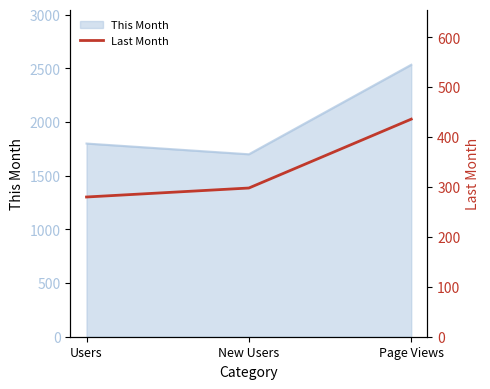

Rank the categories by This Month value from highest to lowest.

Page Views, Users, New Users